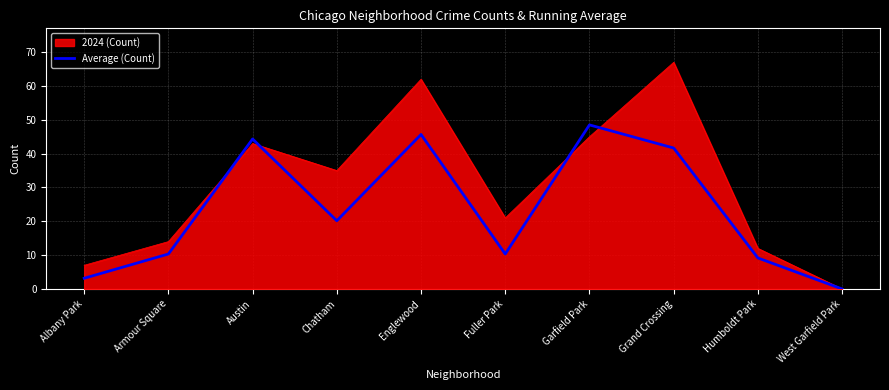

At which label is 2024 (Count) closest to 33?

Chatham